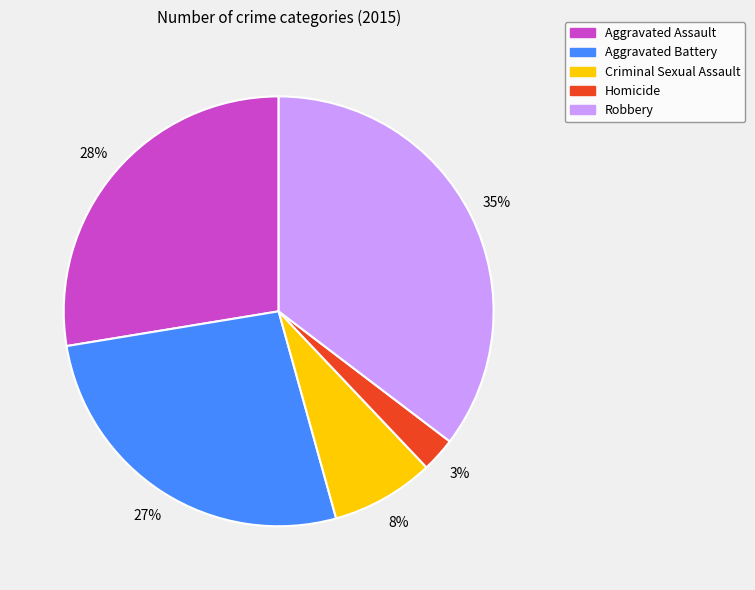

Is the sum of Robbery and Aggravated Battery greater than half?

Yes